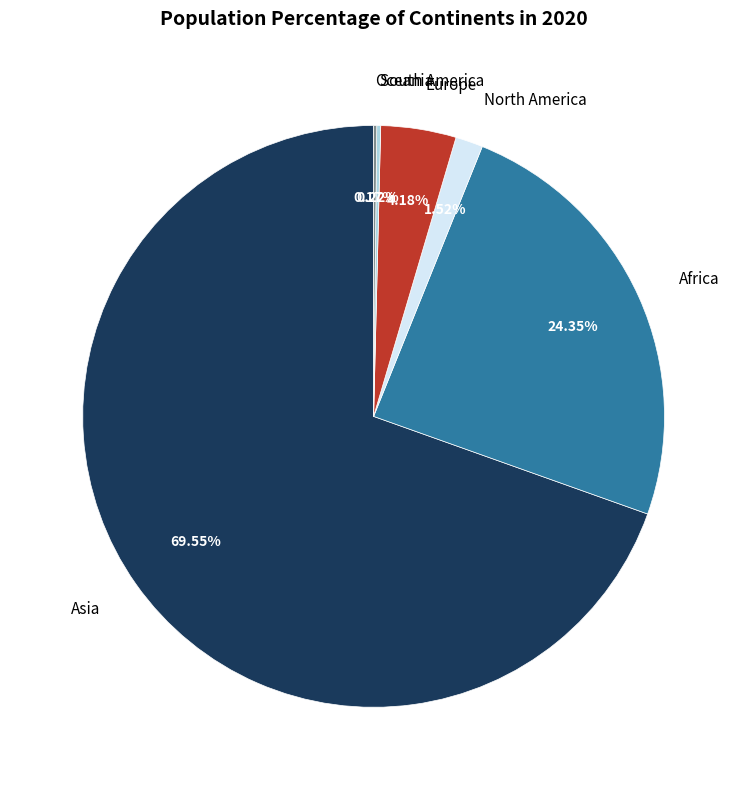

To the nearest percent, what is the average slice percentage?

17%